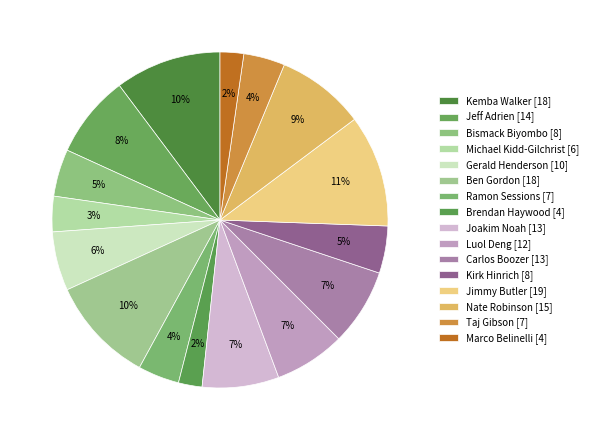

Is Kirk Hinrich the majority of the pie?

No